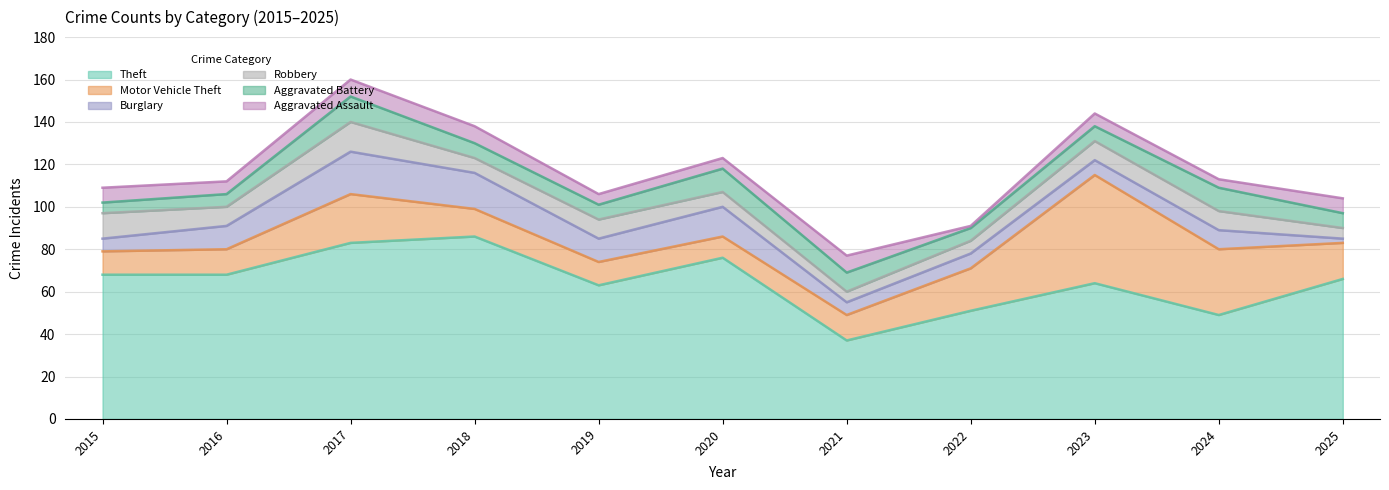

What is the value of the Aggravated Assault point at the 8th from the left?

1